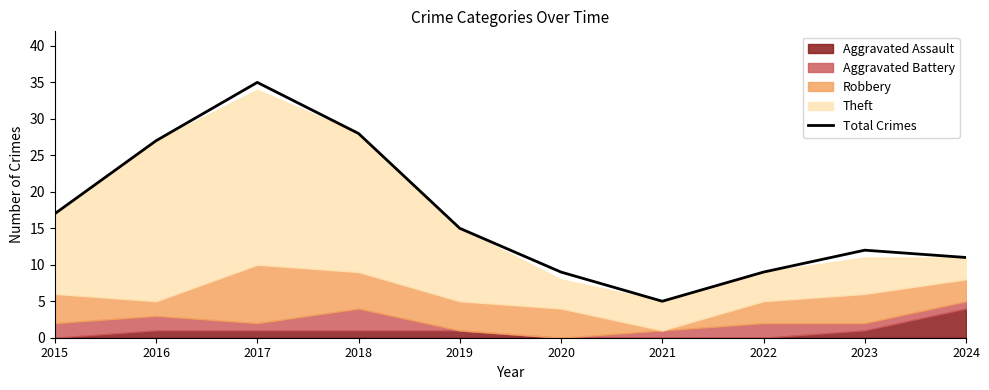

How many points are lower than both their immediate neighbors (excluding endpoints)?

1